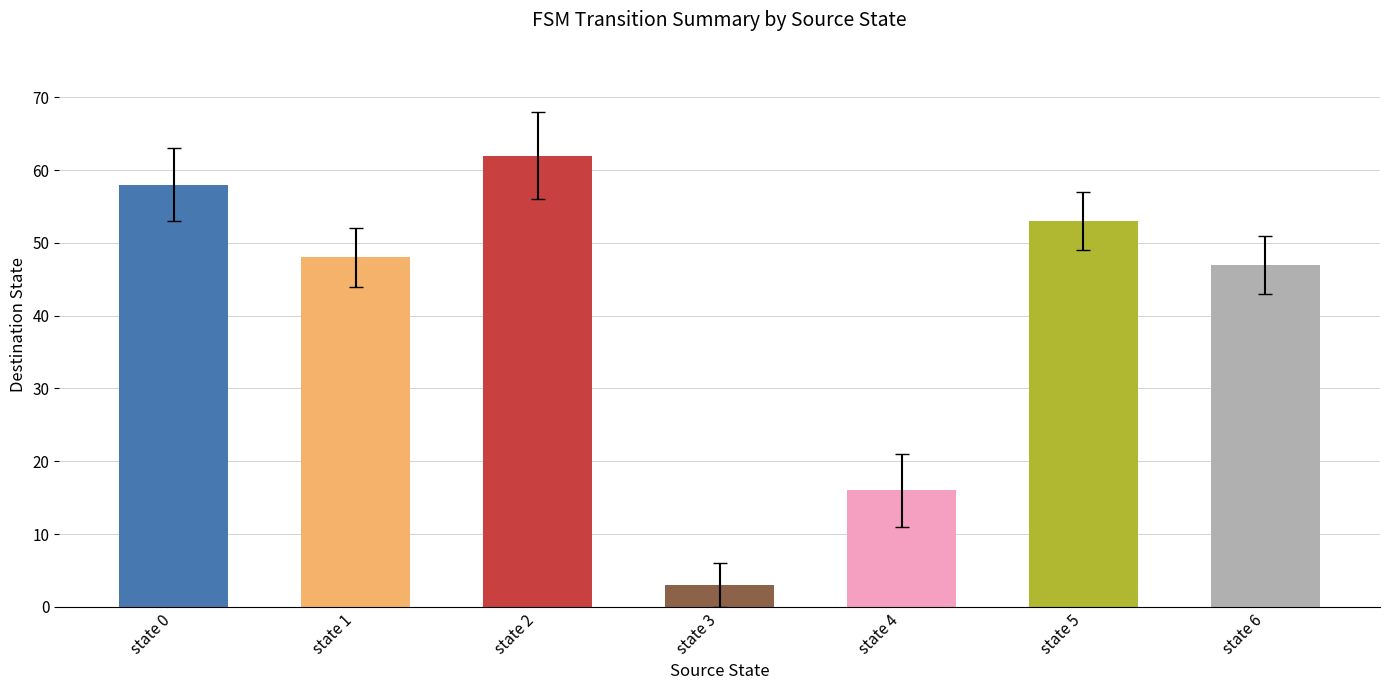

What is the difference between the maximum and minimum values in the errors series?

3